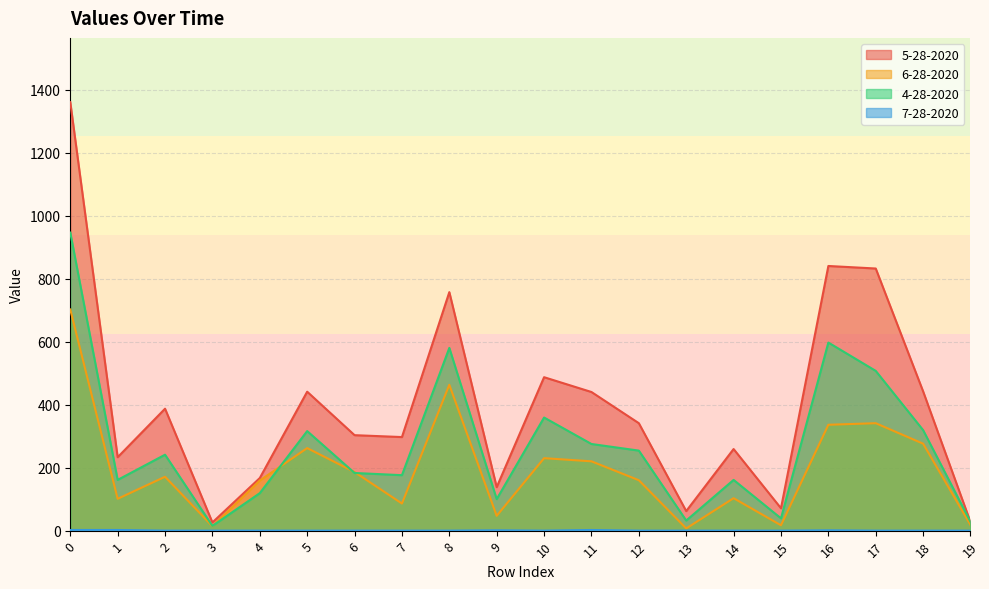

At 11, list the series in order from smallest to largest.

7-28-2020, 6-28-2020, 4-28-2020, 5-28-2020